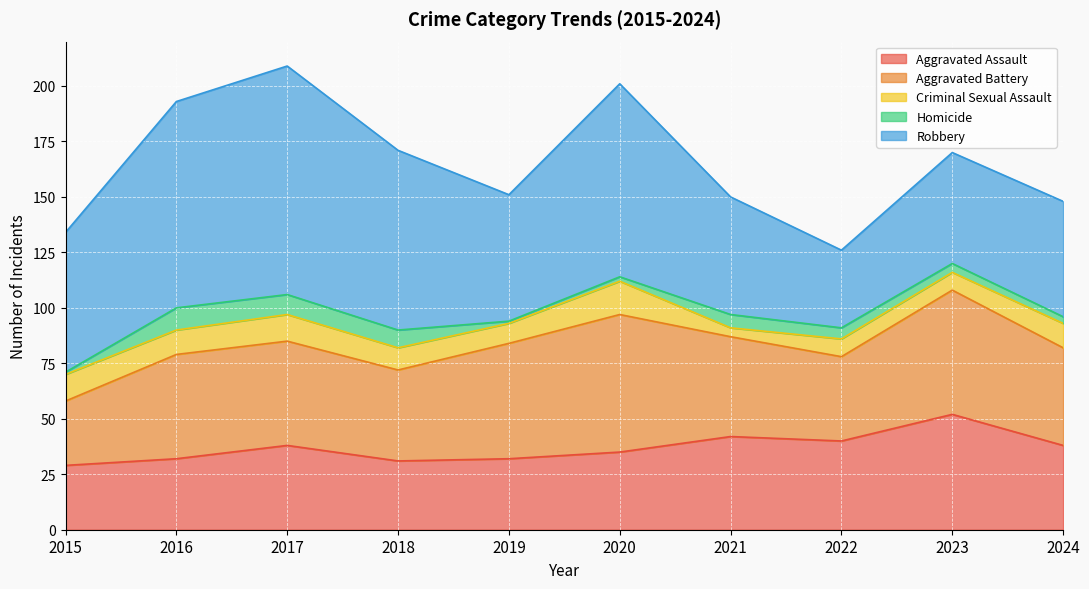

Which has a higher value, 2023 or 2015?

2023